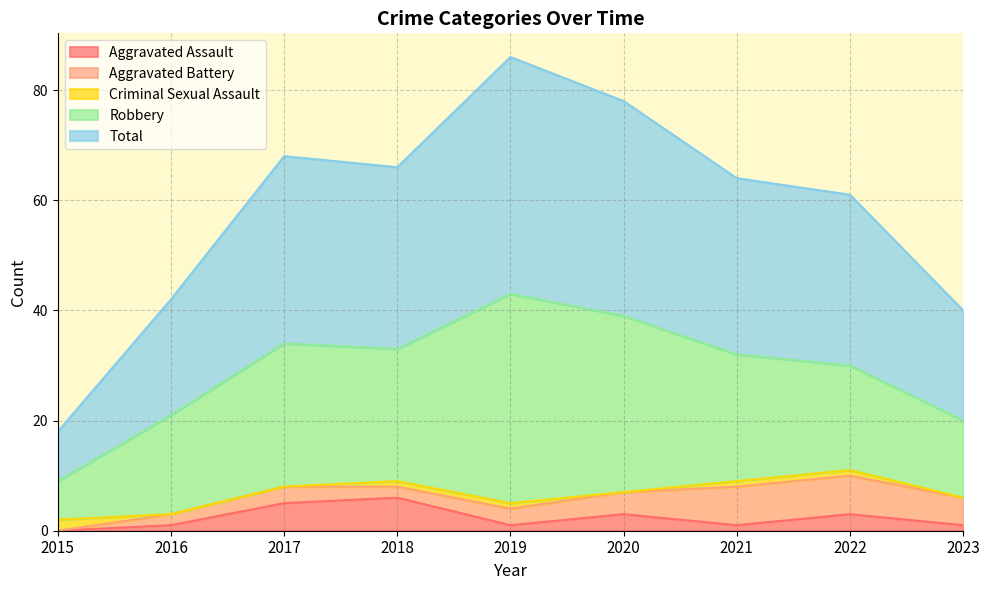

True or false: Robbery and Criminal Sexual Assault intersect in this chart.

False